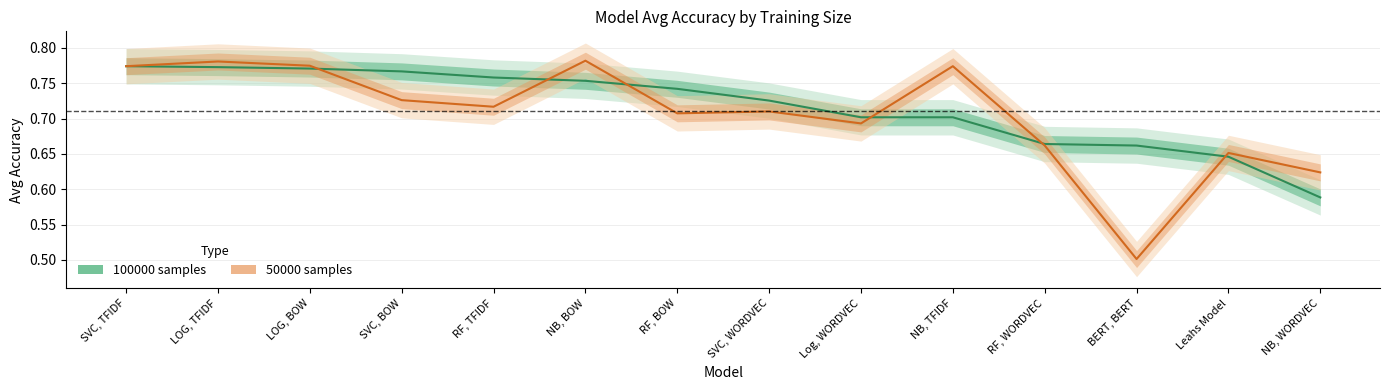

What is the difference between the 50000 values at NB, TFIDF and RF, BOW?

0.1